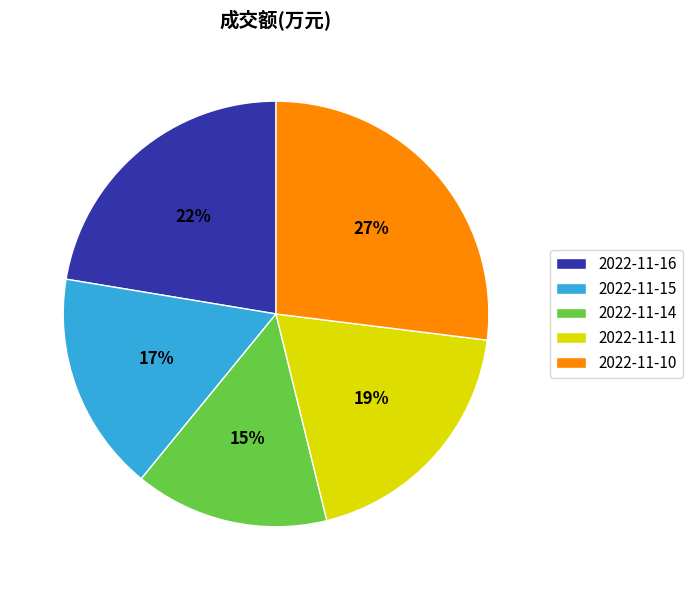

To the nearest percent, what is the difference between the 2022-11-11 and 2022-11-15 slice percentages?

2%